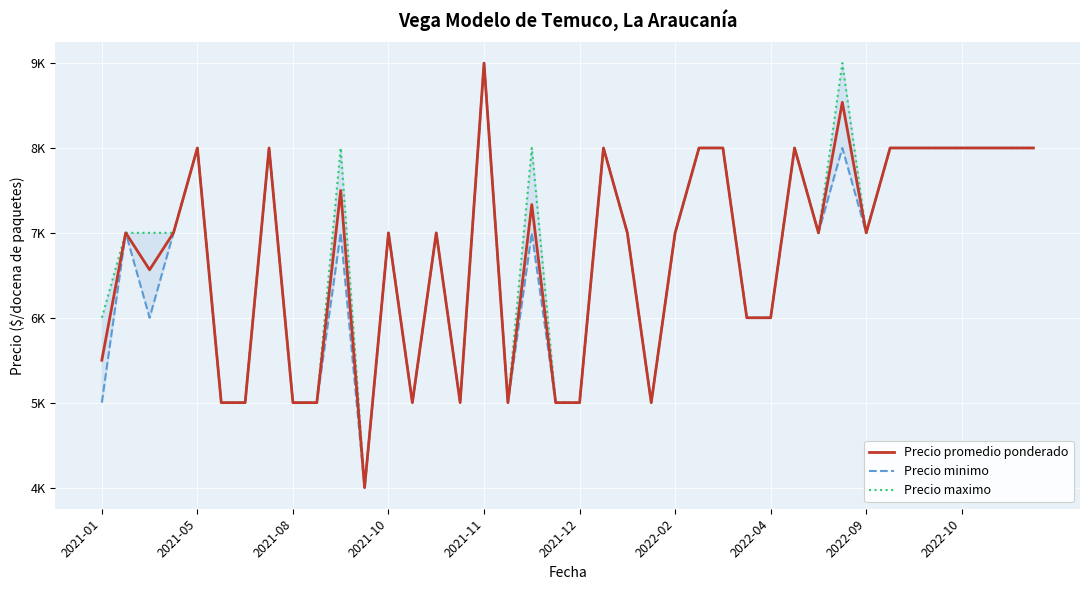

What are all the series names shown in the legend?

Precio promedio ponderado, Precio minimo, Precio maximo